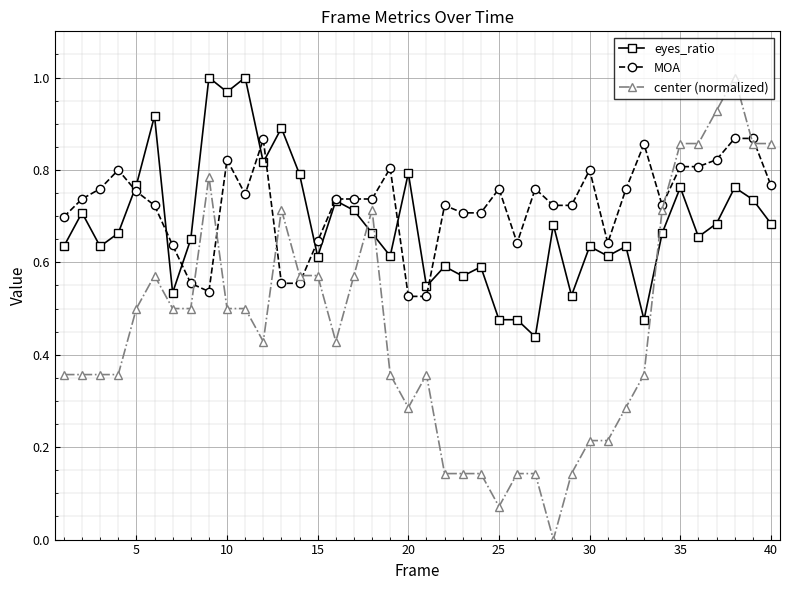

How many lines are shown in the chart?

3